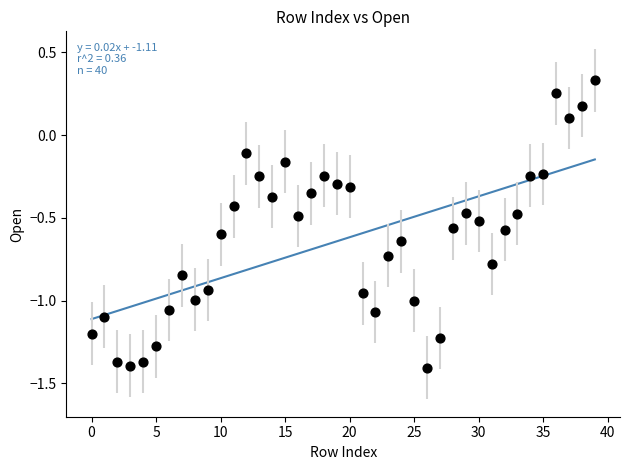

What is the range of Y values (max minus min)?

1.7